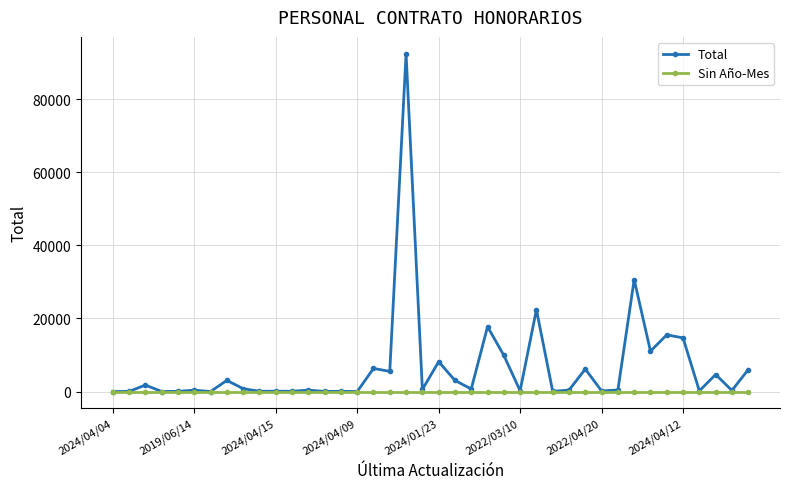

Count the number of data series in this chart.

2